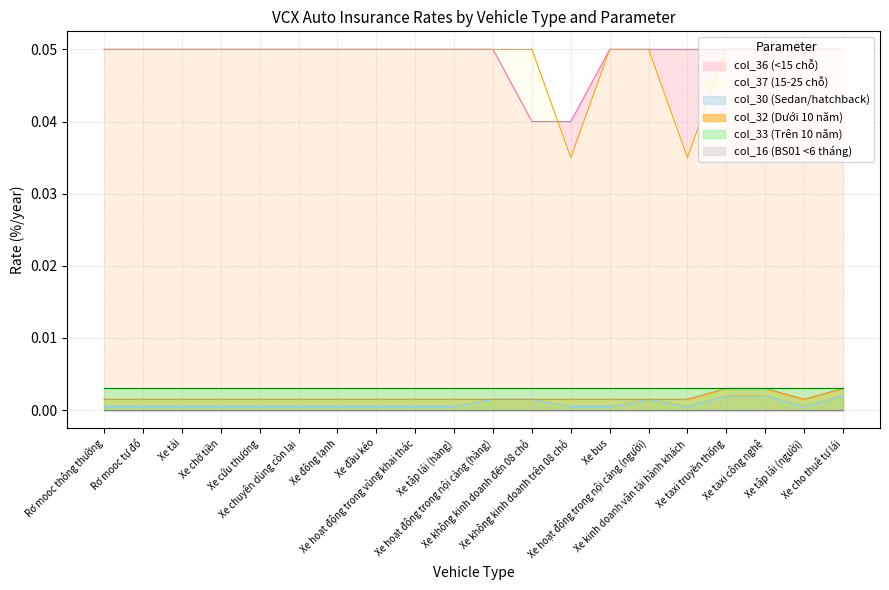

The col_30 (Sedan/hatchback) series shows 0.0 at Xe đầu kéo. True or false?

True